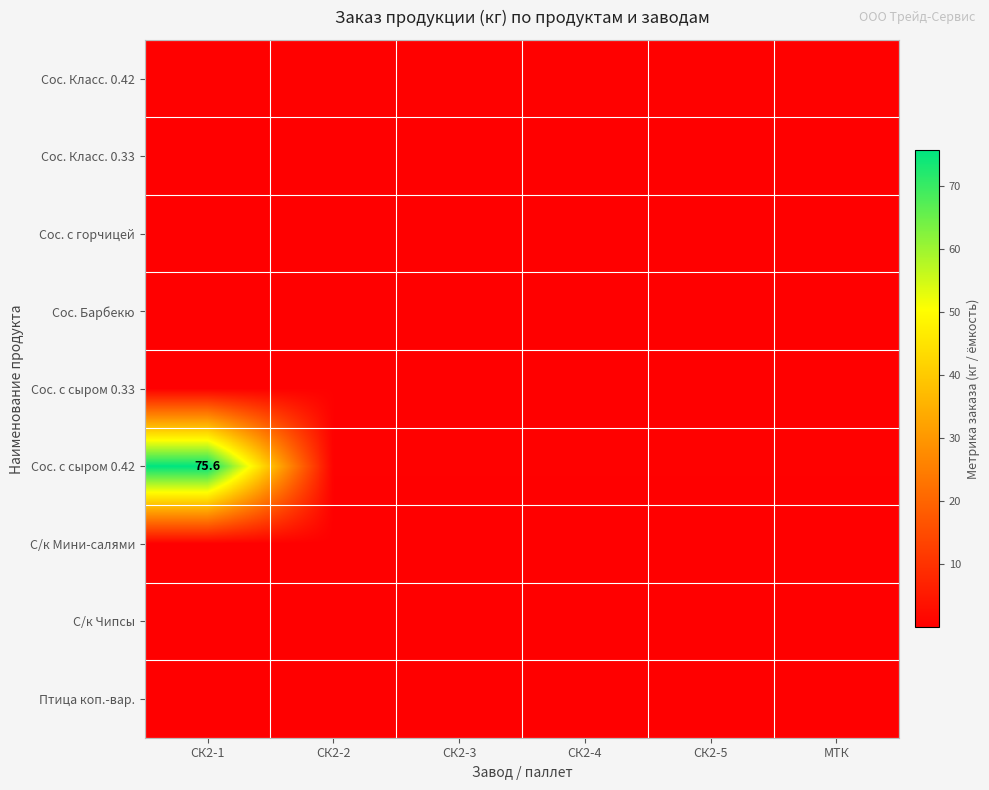

What is the sum of the Сос. с сыром 0.42 values at СК2-4 and СК2-2?

0.8